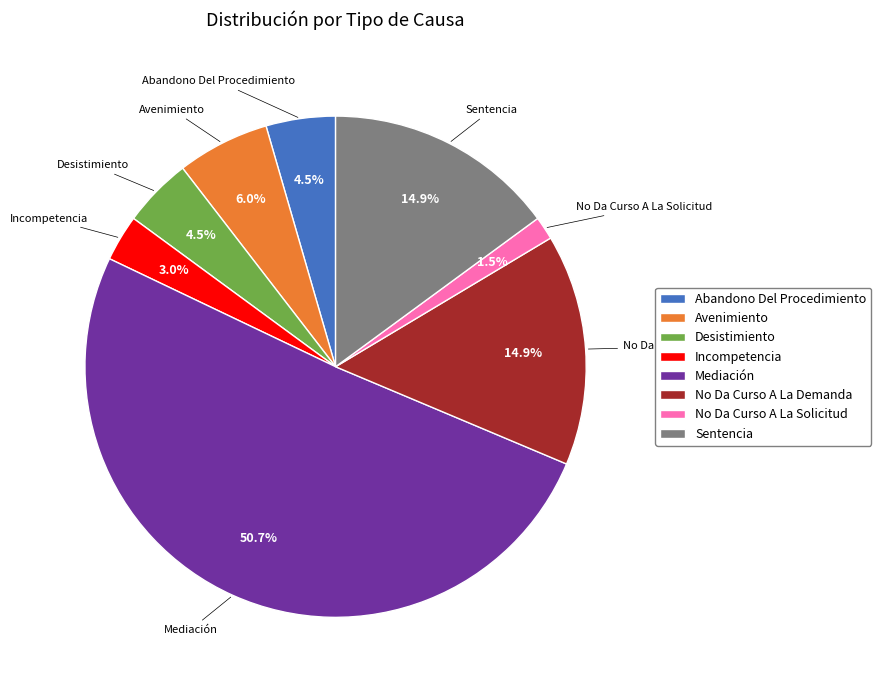

What is the ratio of the value at No Da Curso A La Solicitud to the value at Abandono Del Procedimiento?

0.3